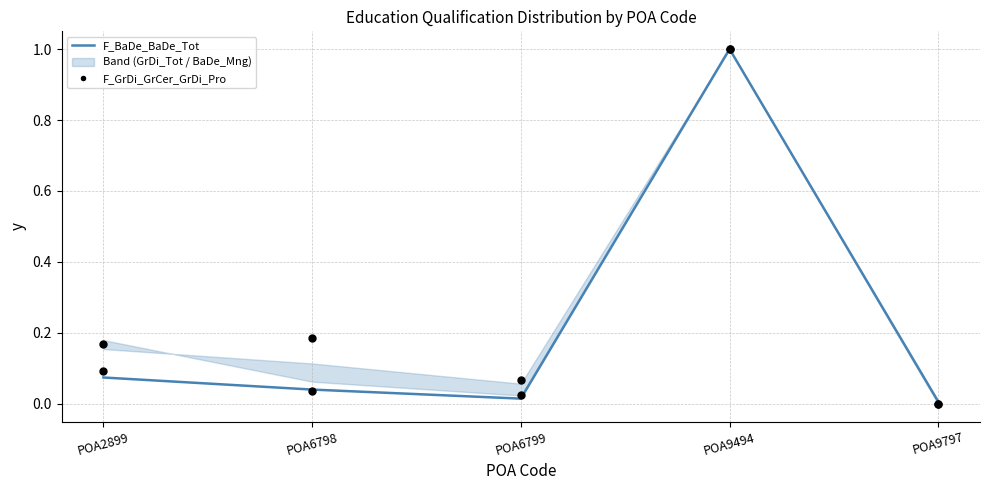

What is the total value across all series at POA6798?

0.2